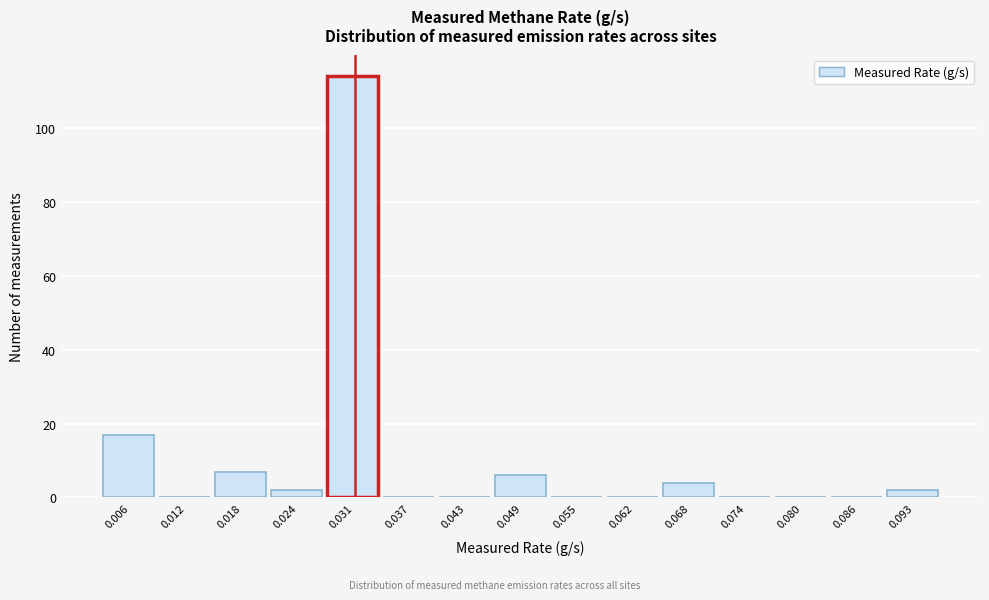

What is the height of the bar covering 0.021 to 0.027 on the x-axis? Neither the bar edges nor the heights are printed on the chart, so give them approximately, as read against the axes.

2